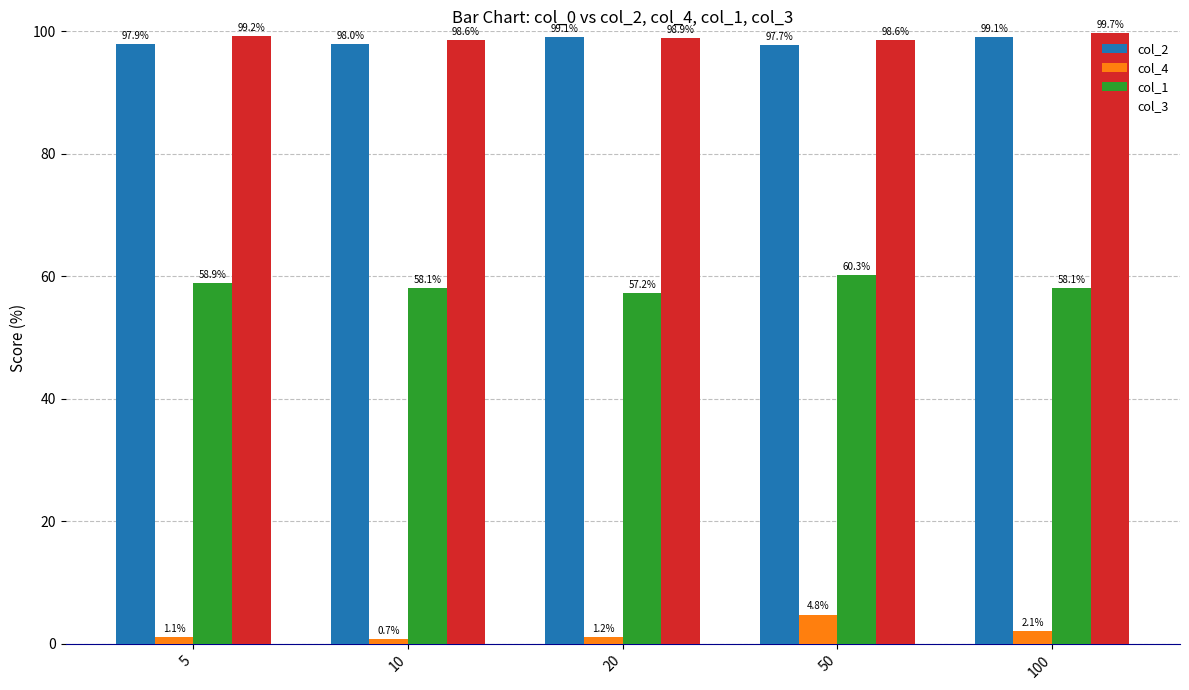

Rank the series by their maximum value, from highest to lowest.

col_3, col_2, col_1, col_4